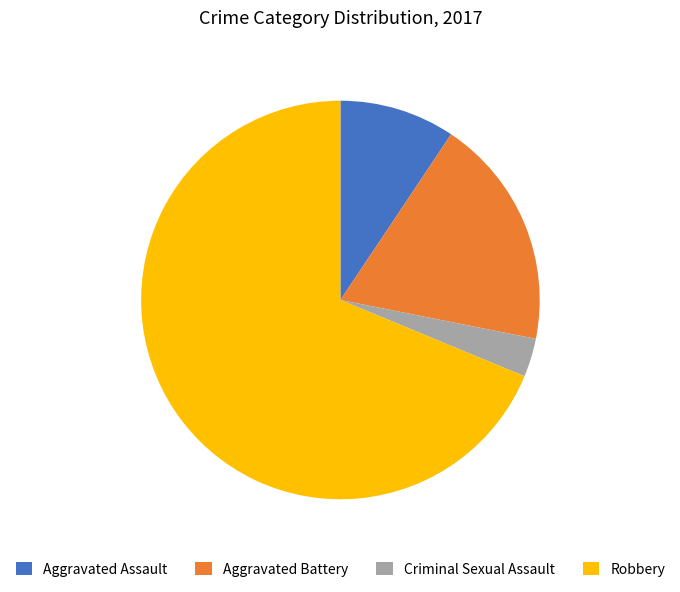

The Criminal Sexual Assault slice represents 3% of the pie. True or false?

True